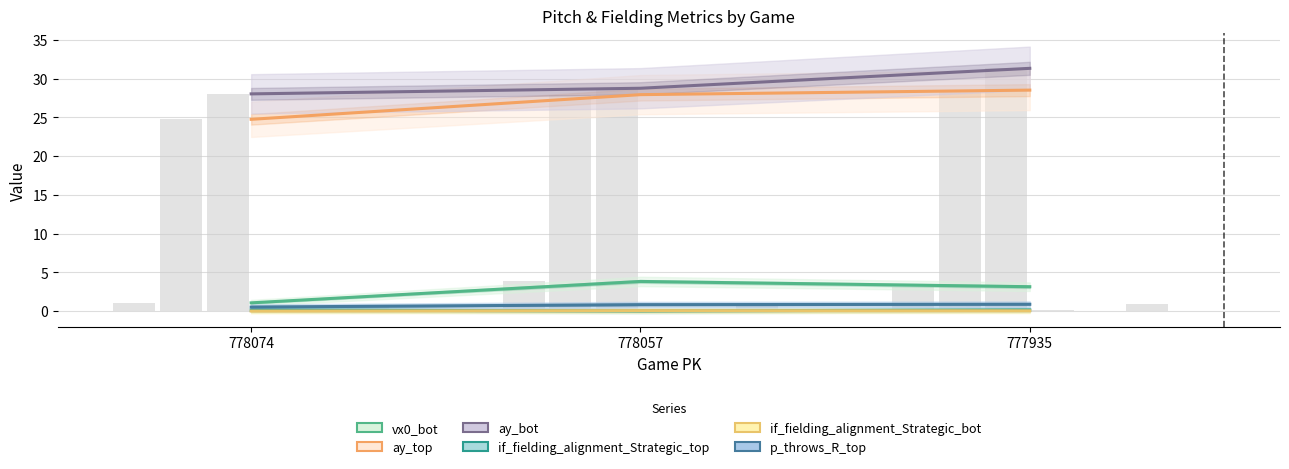

What is the total value across all series at 778057?

61.4